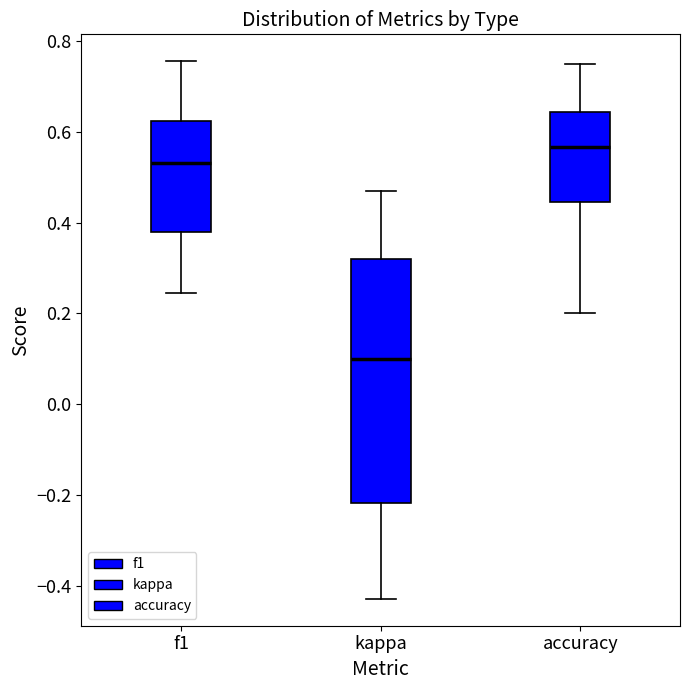

Where does the lower whisker of the box for accuracy end on the y-axis? The values are not printed on the chart, so give them approximately, as read against the axis.

0.20